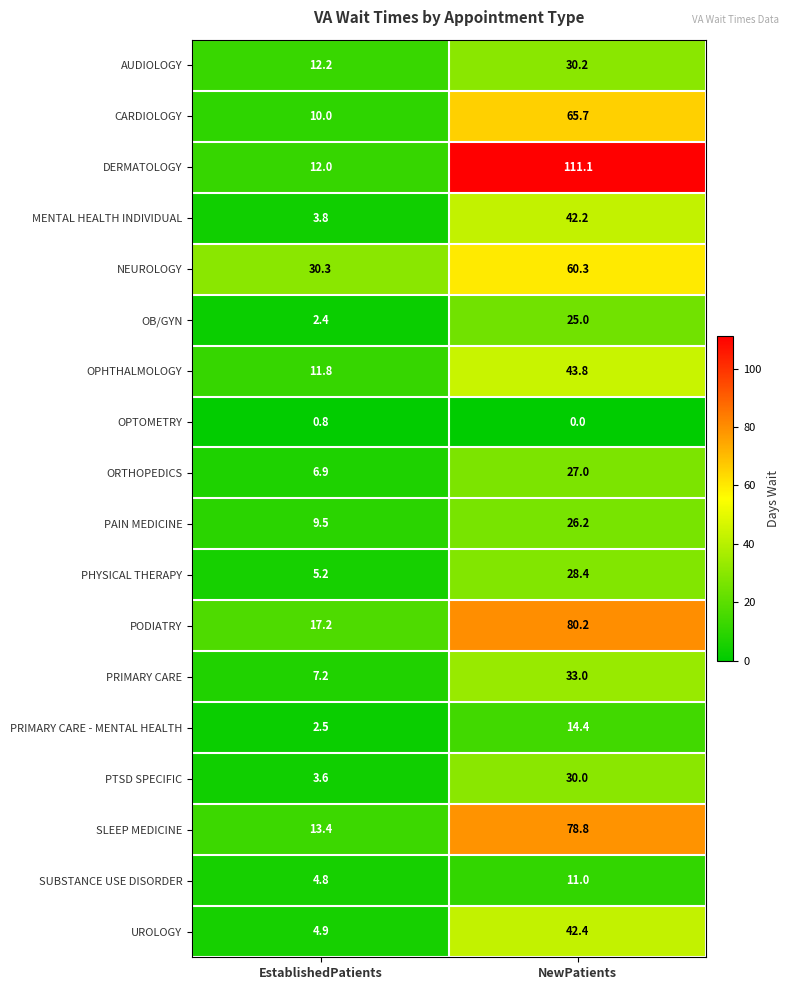

What is the difference between the highest and lowest values at EstablishedPatients?

29.5